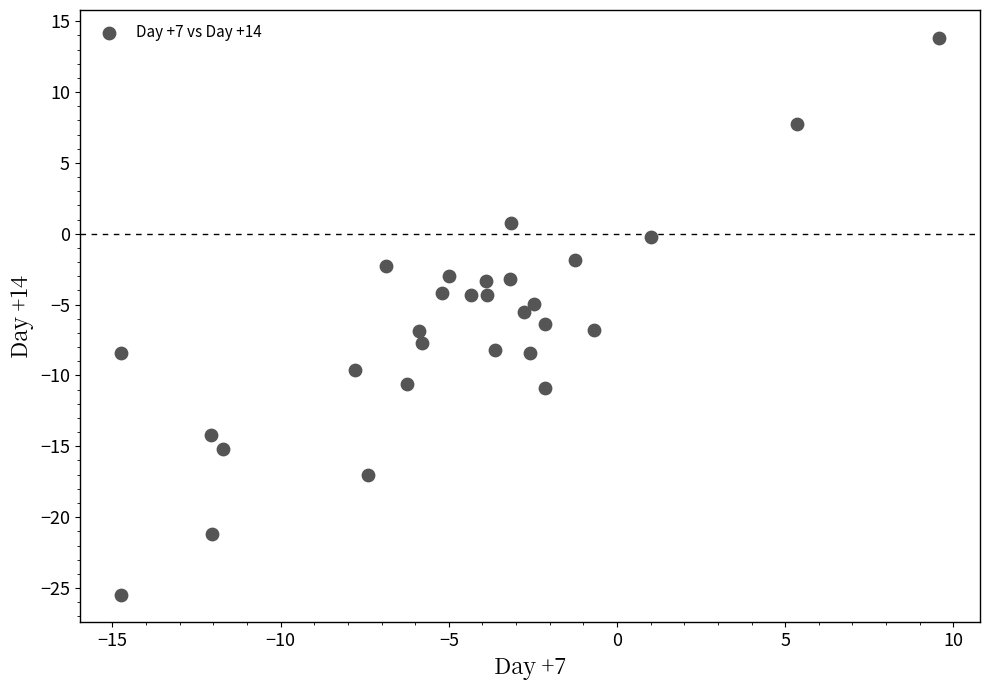

What is the range of X values (max minus min)?

24.3